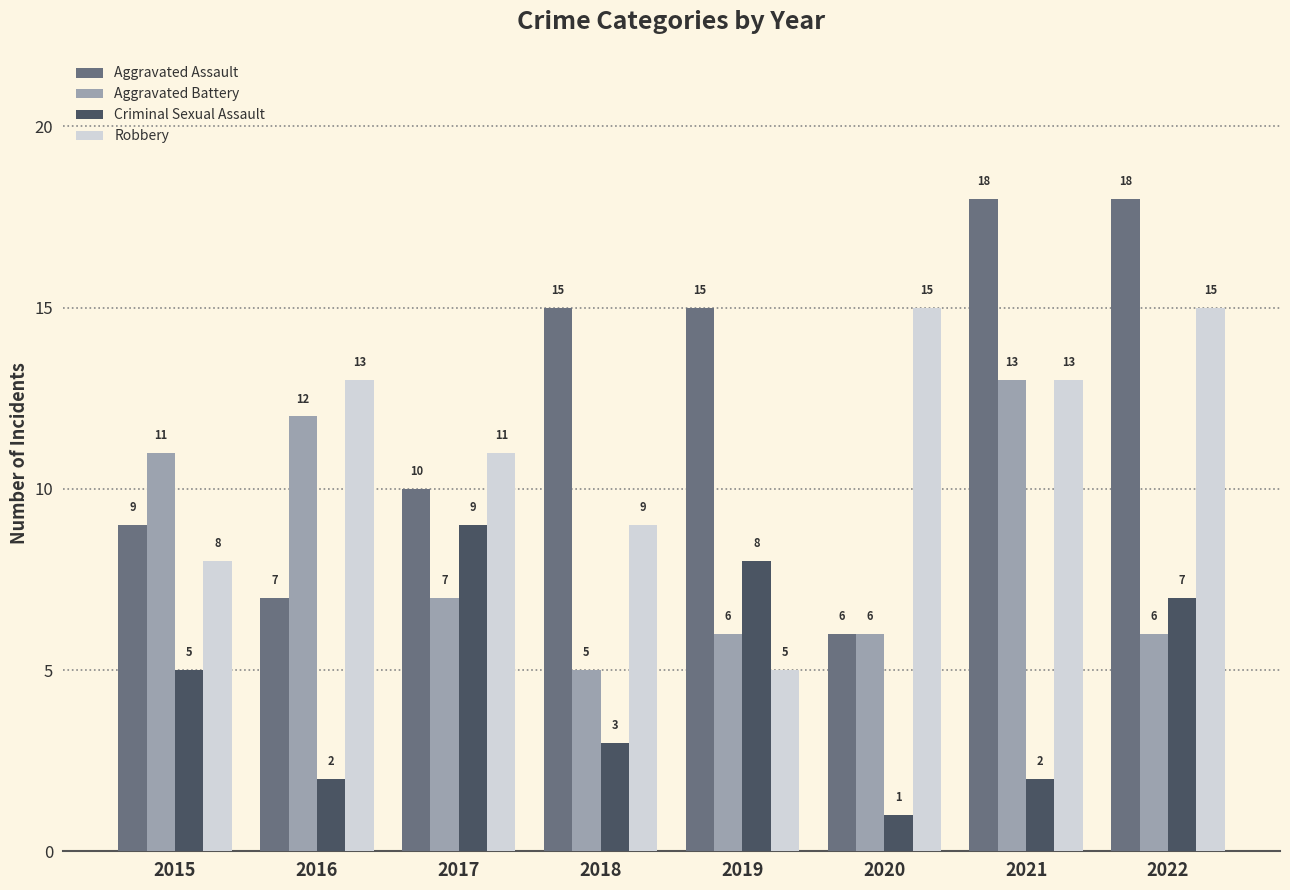

What is the sum of all Aggravated Battery values?

66